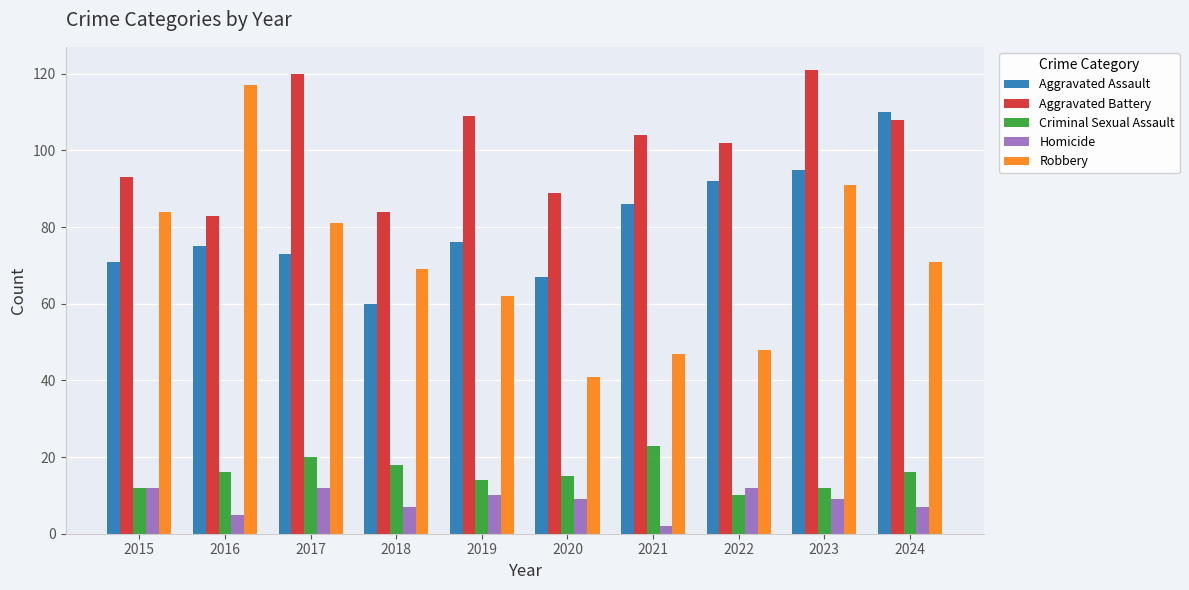

What are all the series names shown in the legend?

Aggravated Assault, Aggravated Battery, Criminal Sexual Assault, Homicide, Robbery